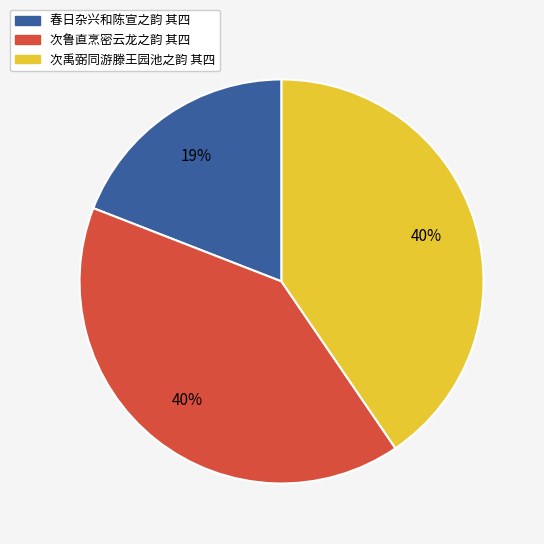

To the nearest percent, what is the difference between the largest and smallest slice percentages?

21%